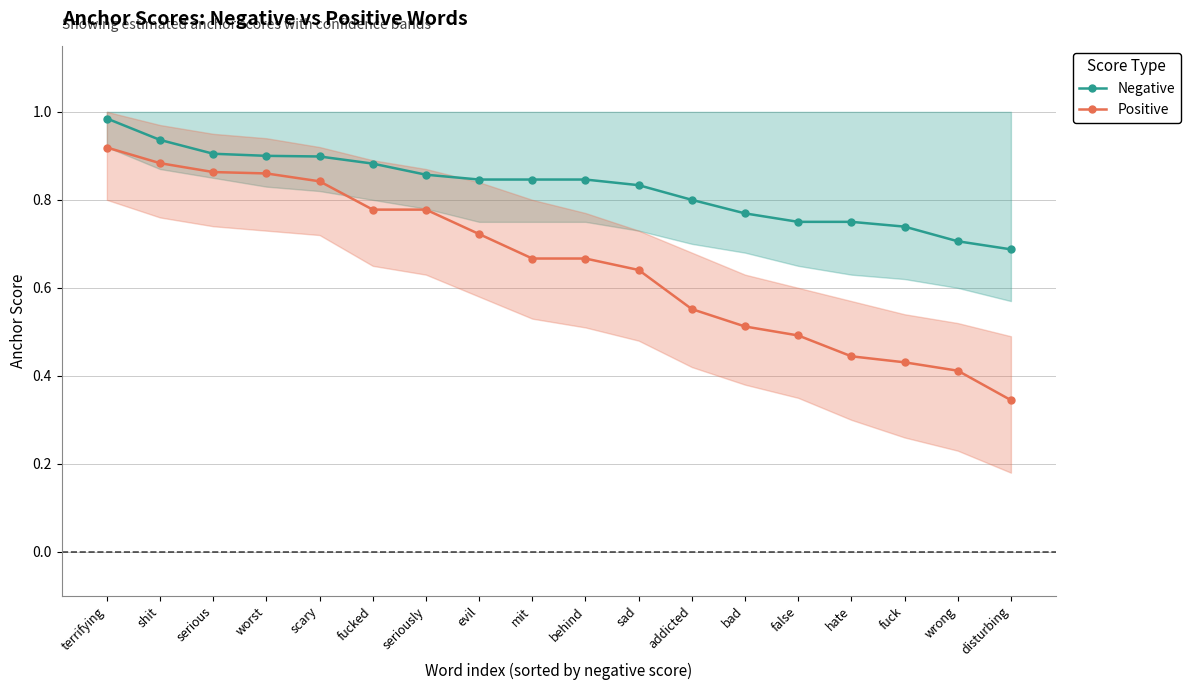

List the labels in order of Negative value, smallest first.

disturbing, wrong, fuck, false, hate, bad, addicted, sad, evil, mit, behind, seriously, fucked, scary, worst, serious, shit, terrifying